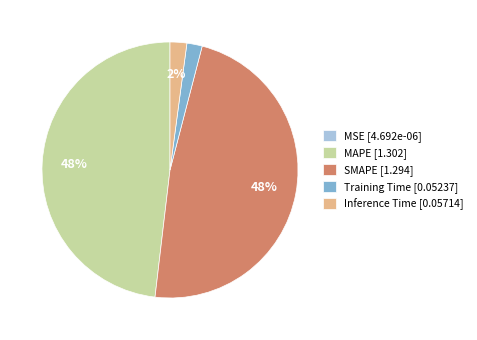

Which has a higher value, MAPE [1.302] or Training Time [0.05237]?

MAPE [1.302]